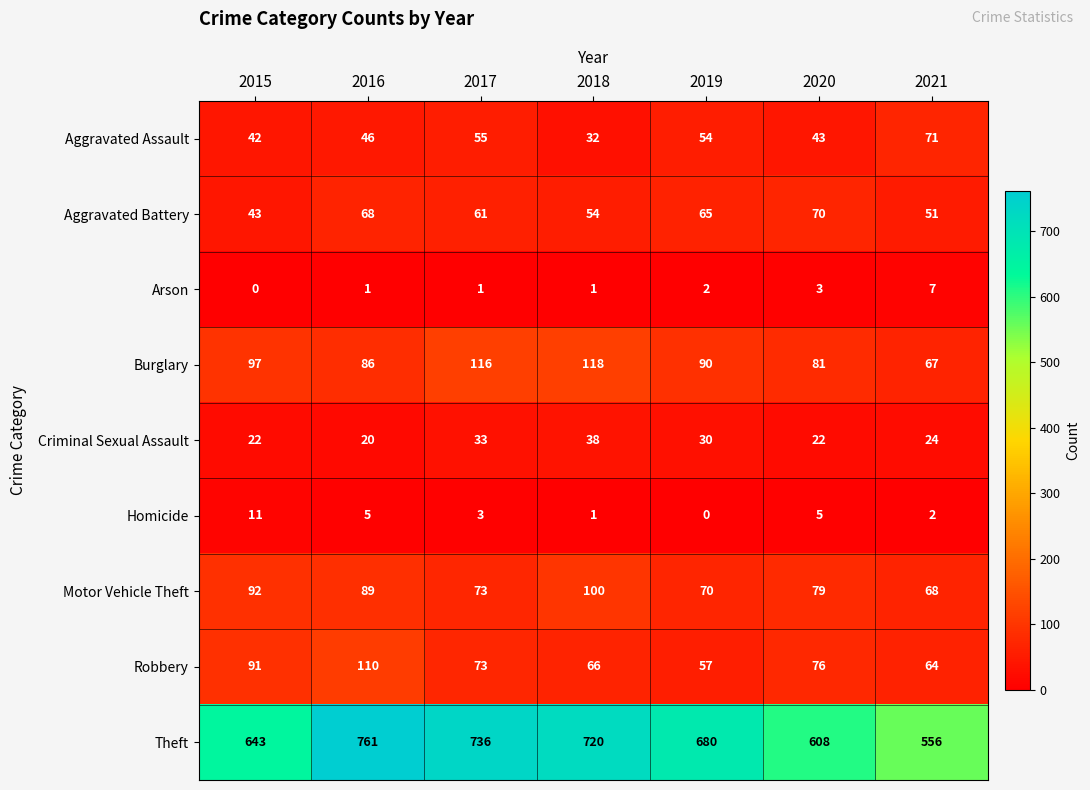

Is it true that Theft equals 1266 at 2018?

False